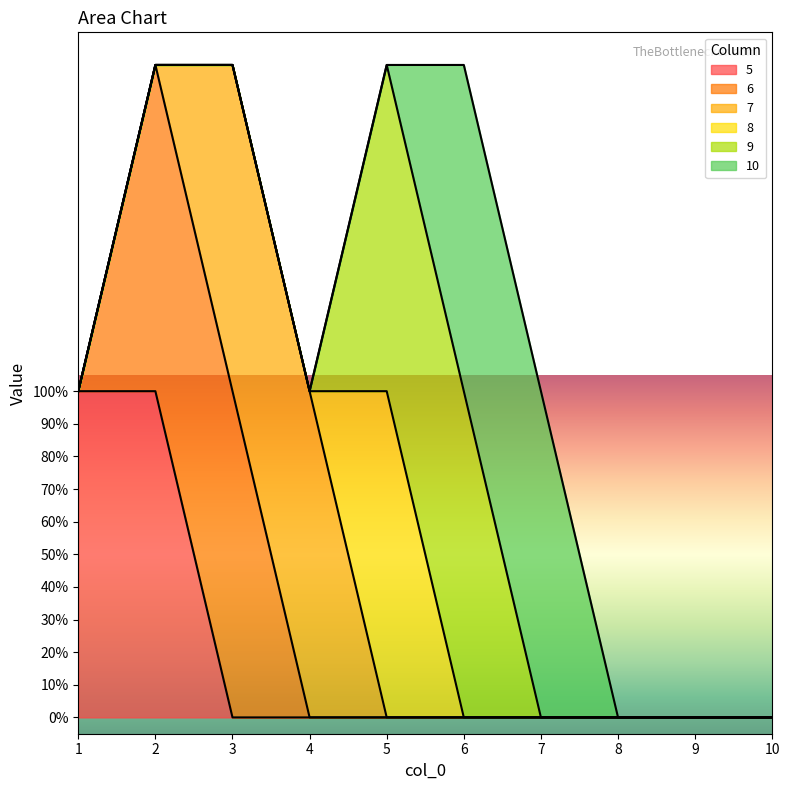

Is the value of 7 at 7 greater than the value of 8 at 10?

No